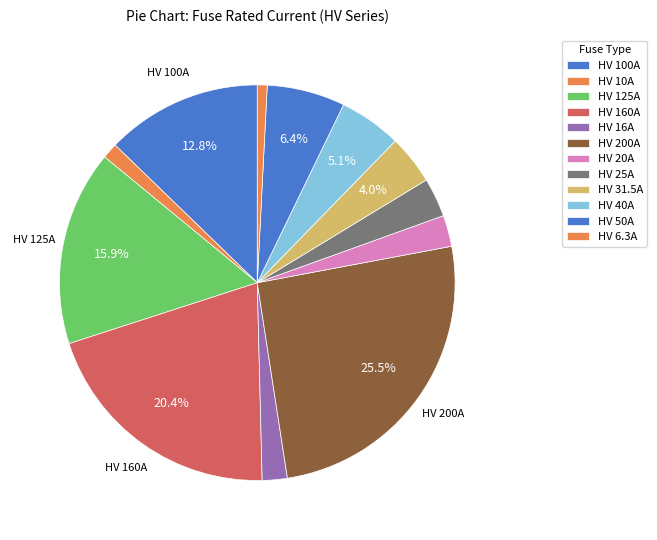

What is the ratio of the value at HV 6.3A to the value at HV 31.5A?

0.2